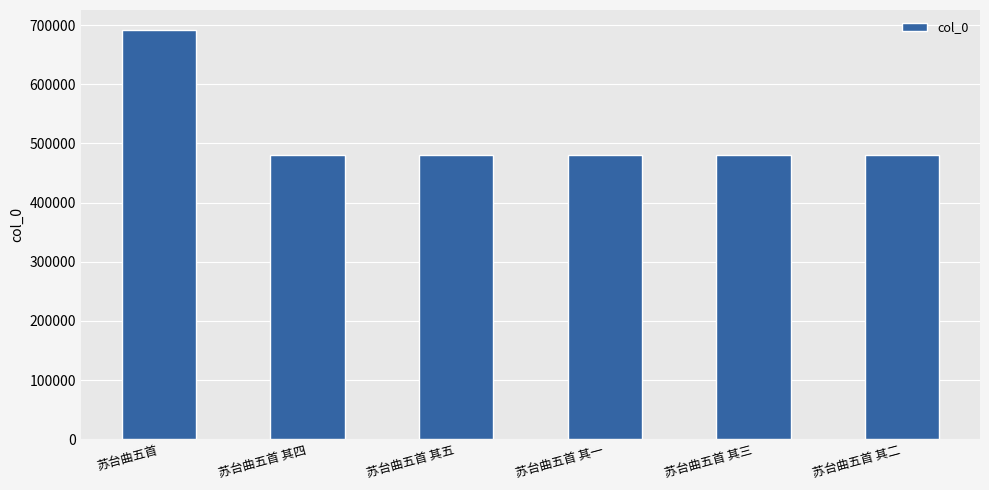

At which category does the chart reach its peak across all series?

苏台曲五首